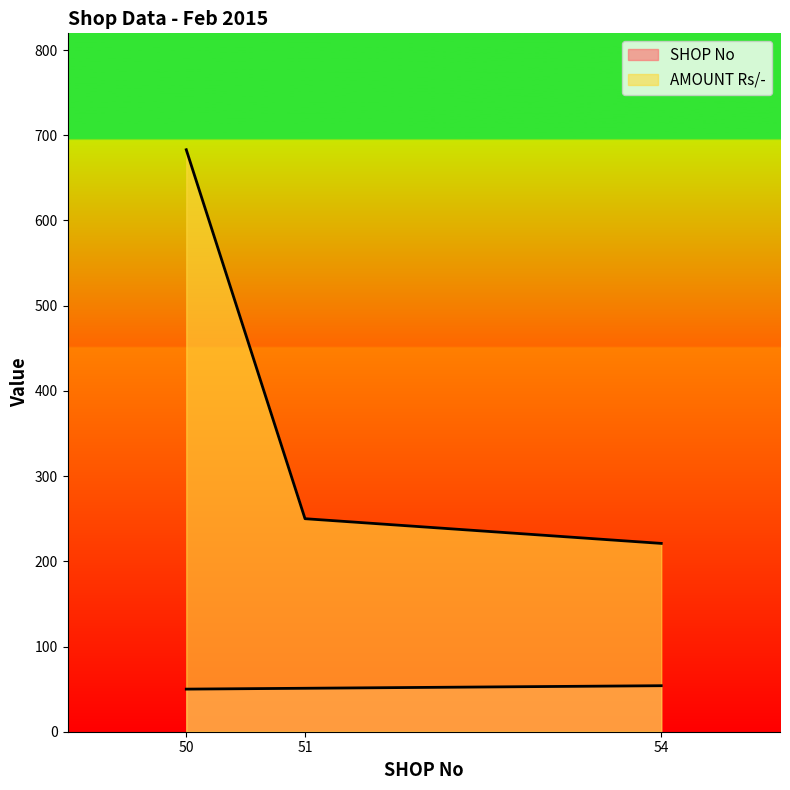

How many data points in AMOUNT Rs/- are less than 250?

1